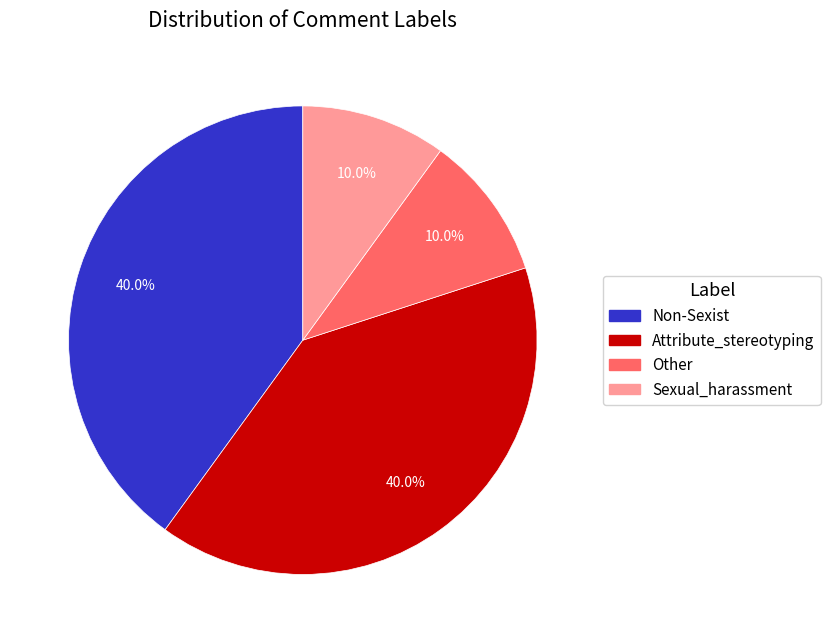

To the nearest percent, what portion does Non-Sexist represent?

40%